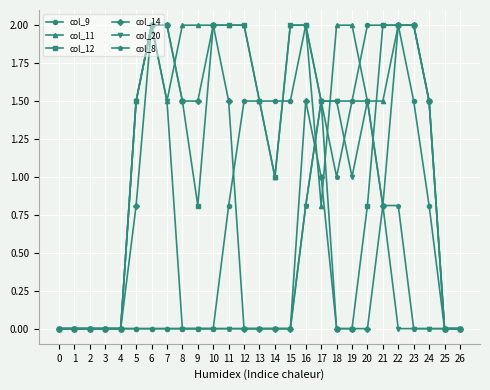

True or false: col_8 has more than 0 points higher than both neighbors.

True